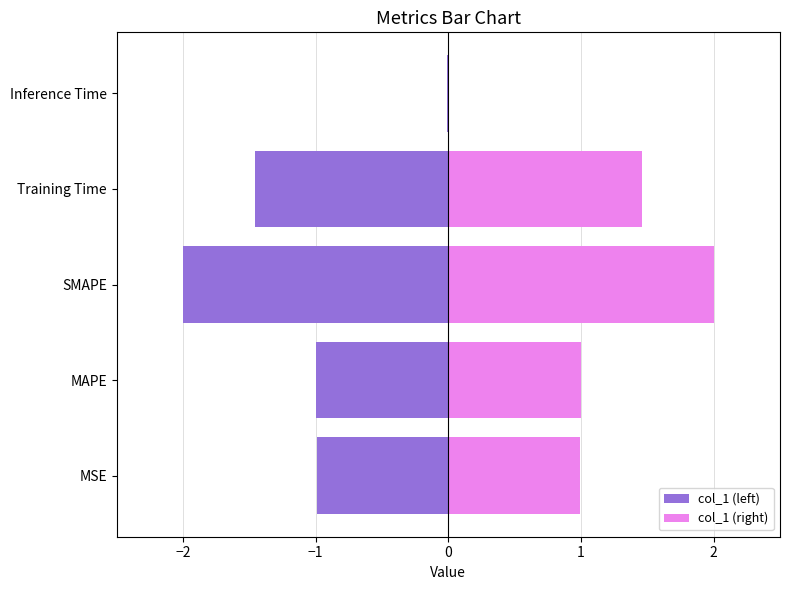

How many categories are shown in the chart?

5